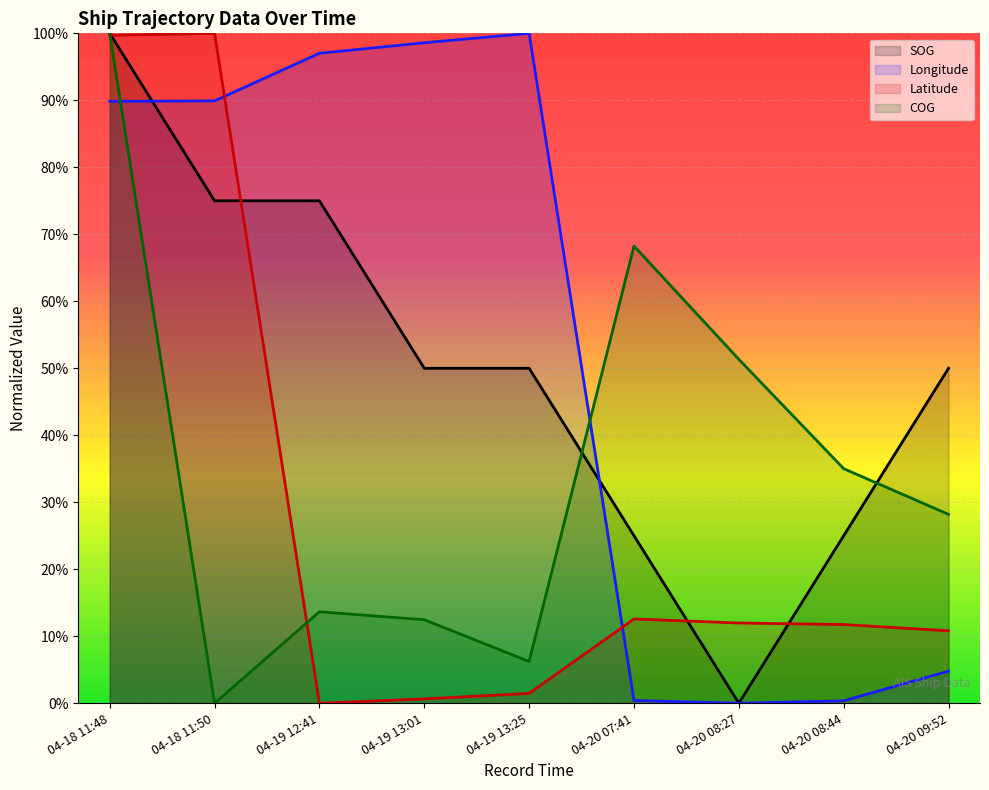

Is the value of Longitude at 04-20 09:52 greater than the value of SOG at 04-20 09:52?

No